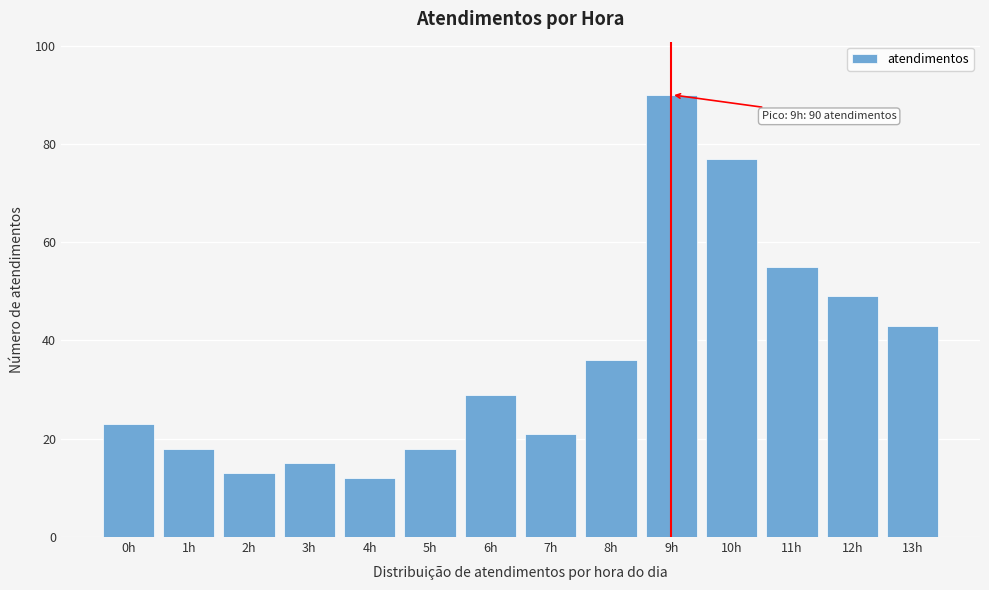

Reading left to right, what are all the values shown in this chart?

0h=23	1h=18	2h=13	3h=15	4h=12	5h=18	6h=29	7h=21	8h=36	9h=90	10h=77	11h=55	12h=49	13h=43